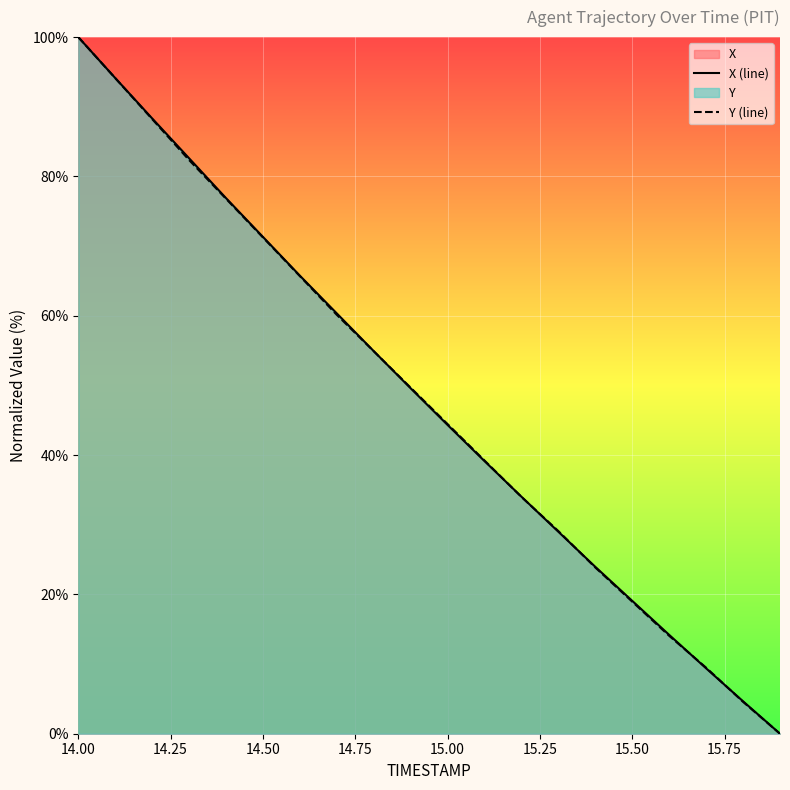

At how many categories does at least one series exceed 52?

9